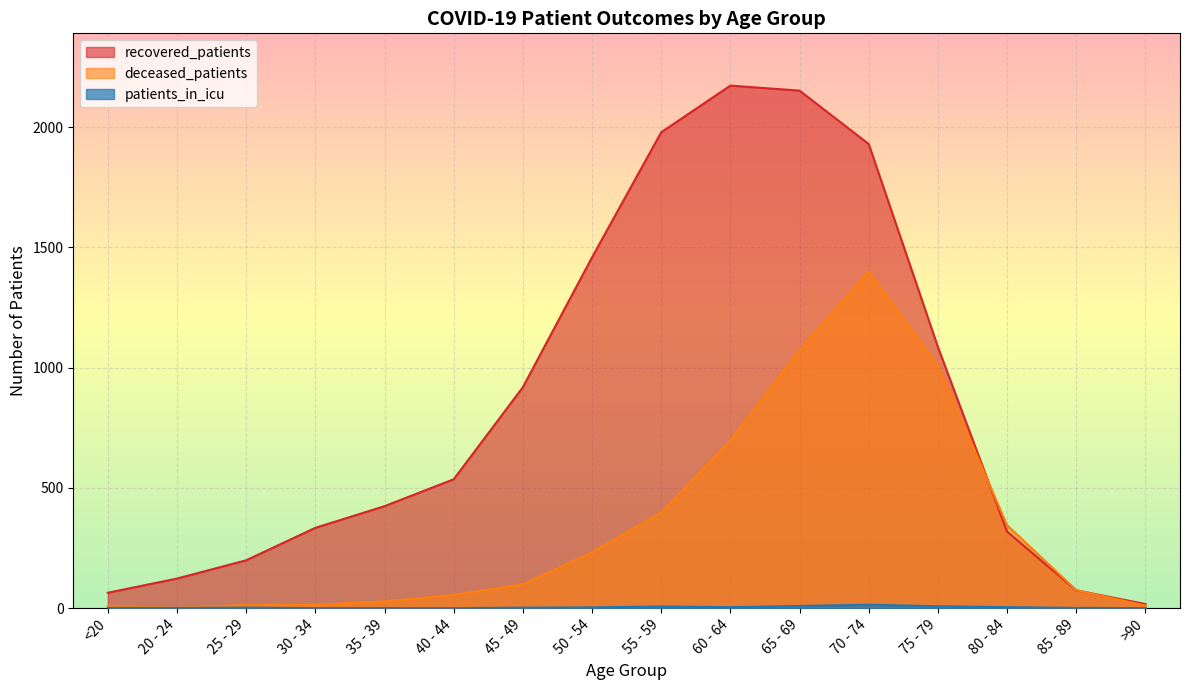

The patients_in_icu series shows 7 at 35 - 39. True or false?

False